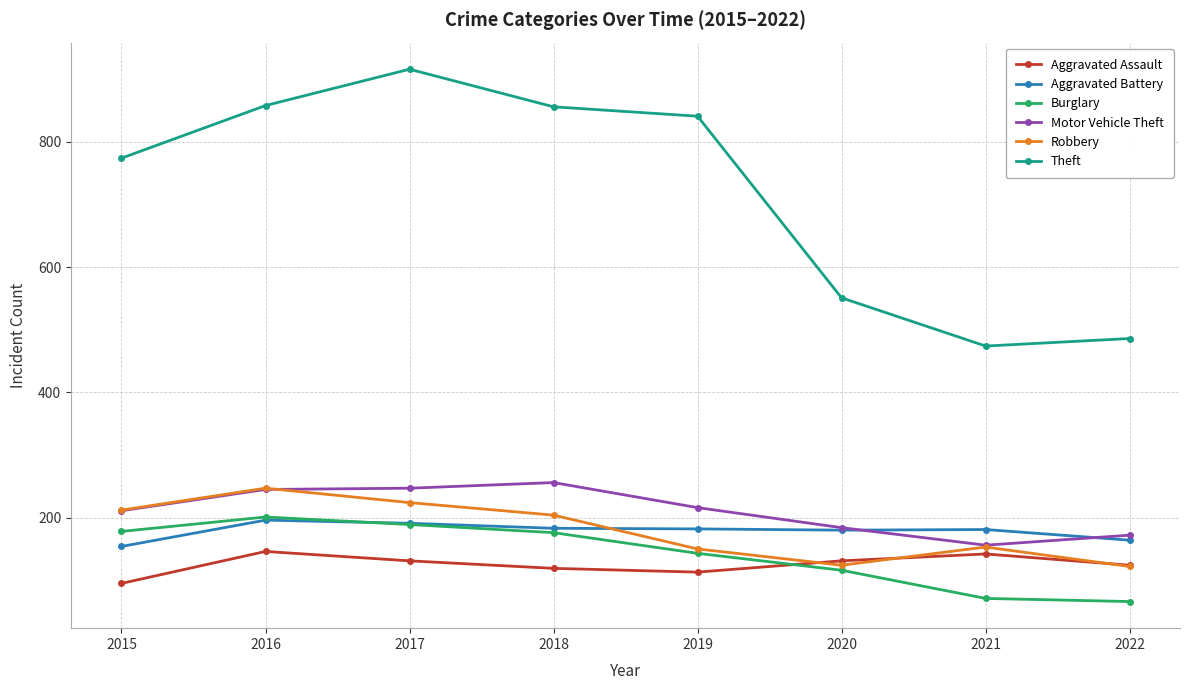

How many lines are shown in the chart?

6